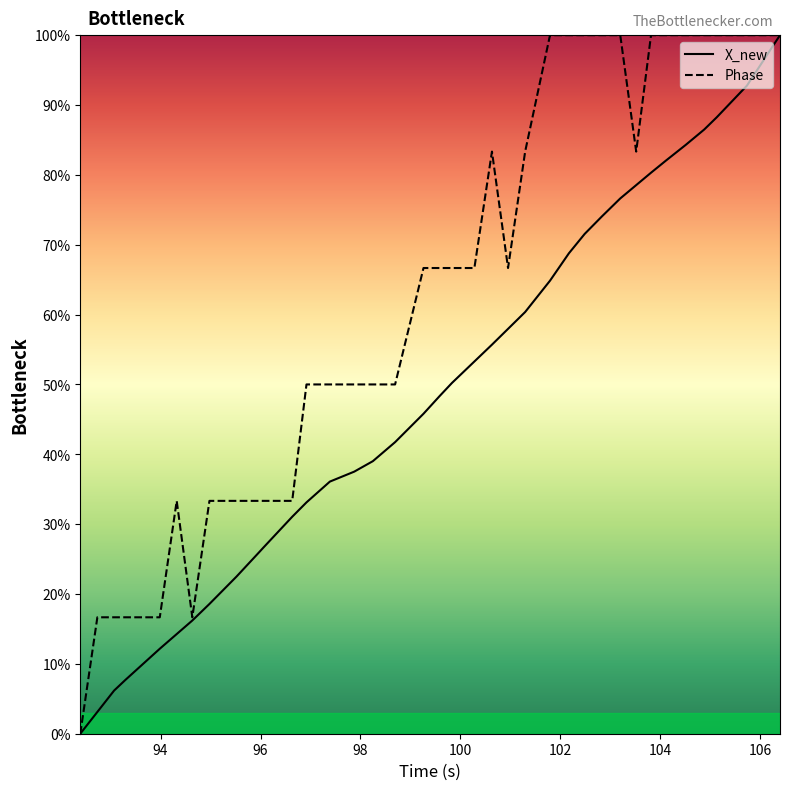

List the series in order of their overall mean, lowest first.

X_new, Phase